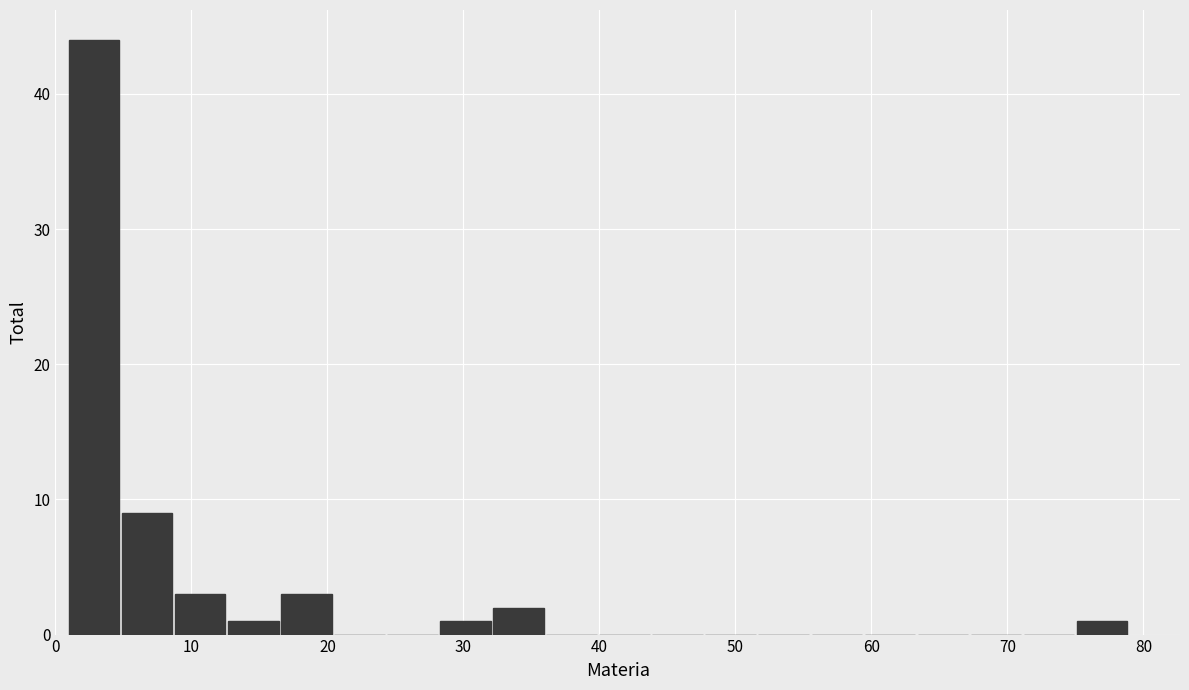

Around what value on the x-axis is the tallest bar? Give the approximate position of its centre, as read against the axis.

3